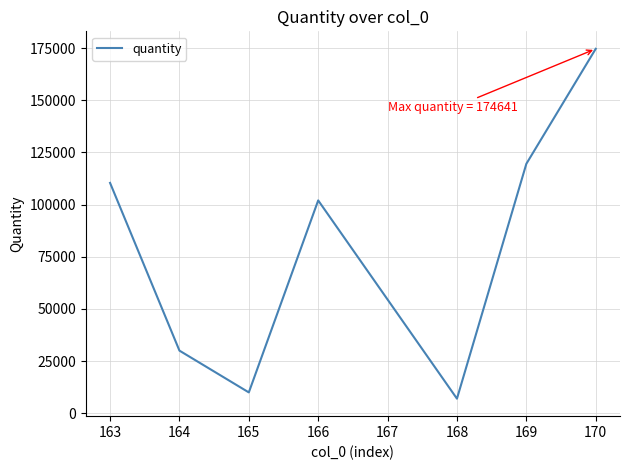

What is the difference between the values at 165 and 163?

100398